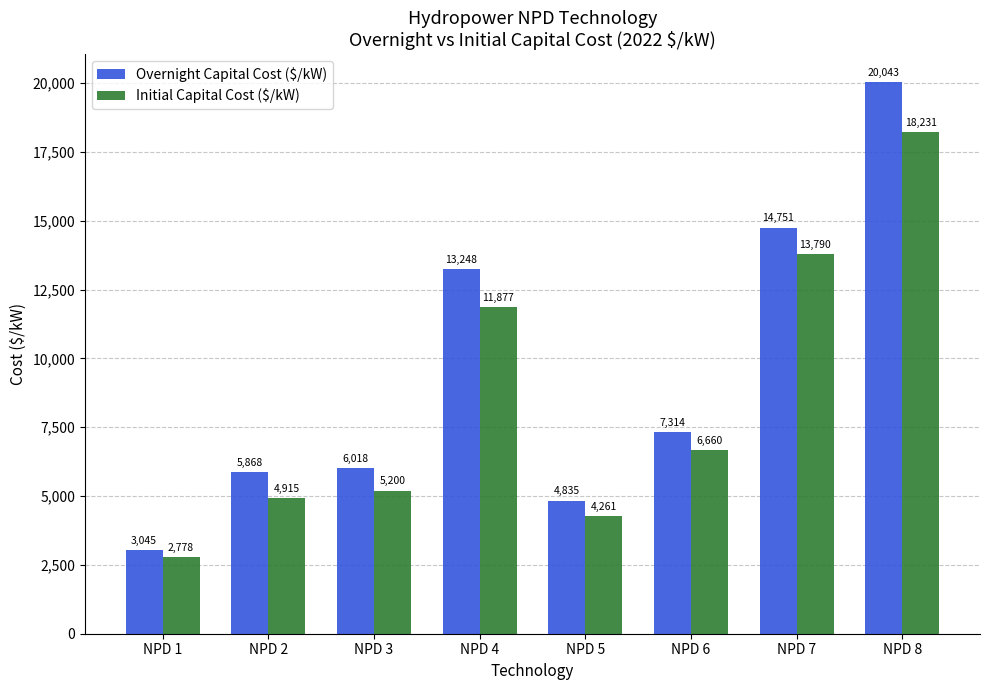

What is the difference between the Initial Capital Cost ($/kW) values at NPD 8 and NPD 5?

13970.4